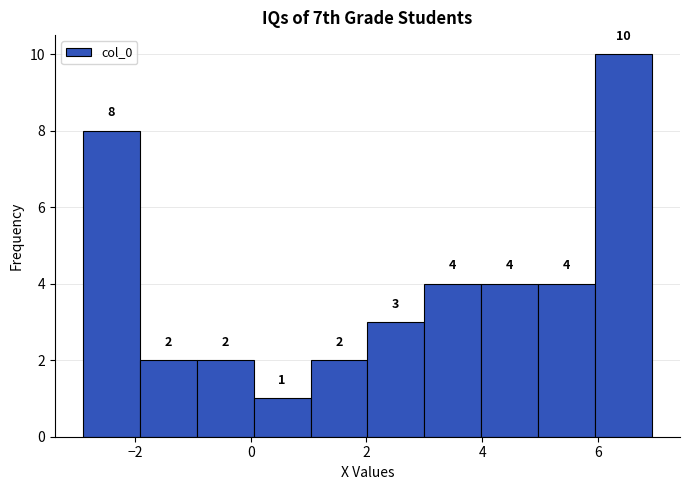

Which range on the x-axis has the tallest bar?

6.0 to 7.0